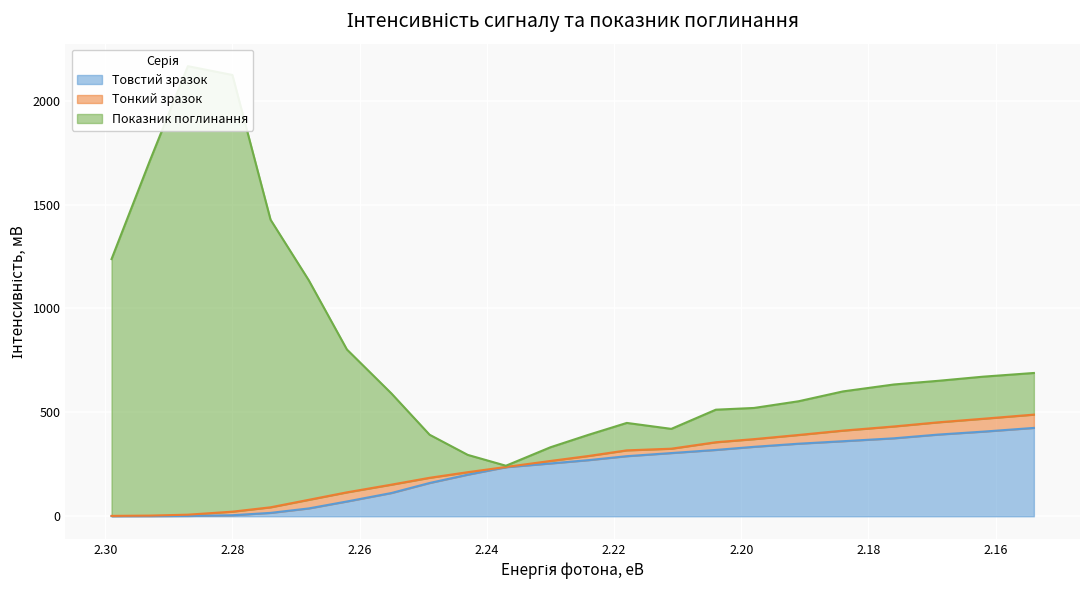

Read the Тонкий зразок value at 2.299.

1.9